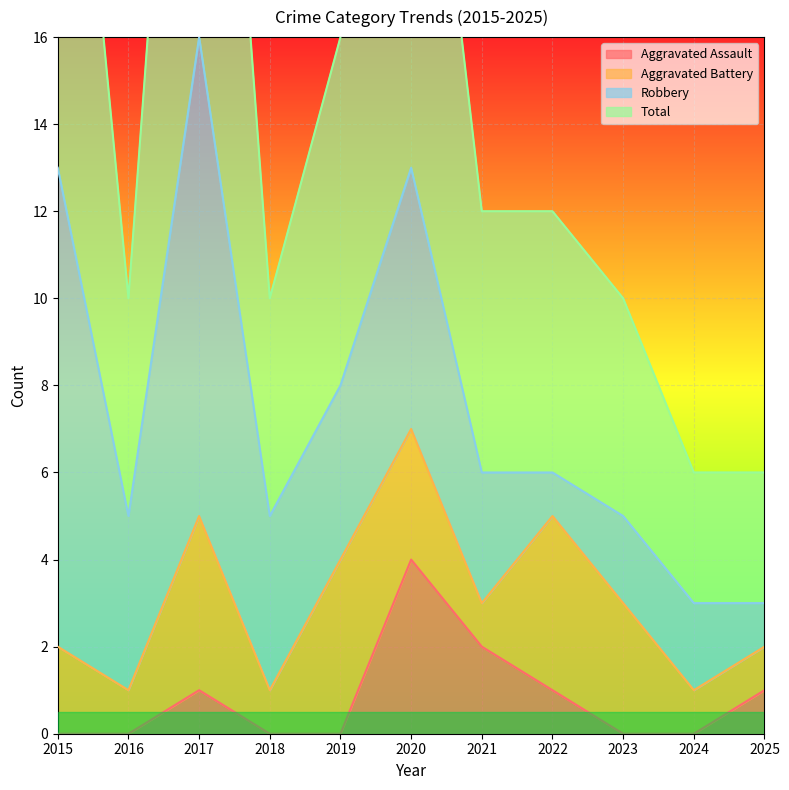

What is the difference between the maximum and second lowest values in the Aggravated Assault series?

4